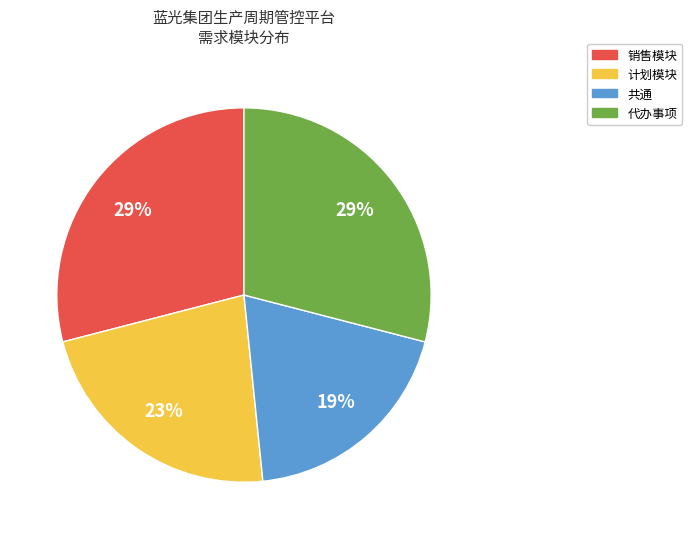

What is the smallest slice in the pie chart?

共通